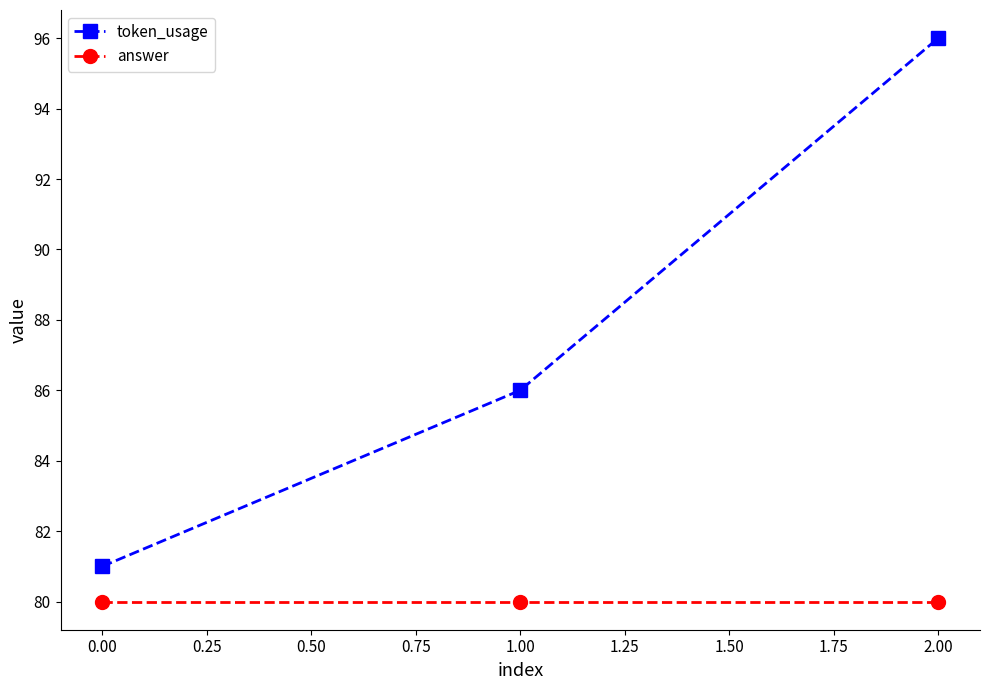

Which series has the largest range (max minus min)?

token_usage